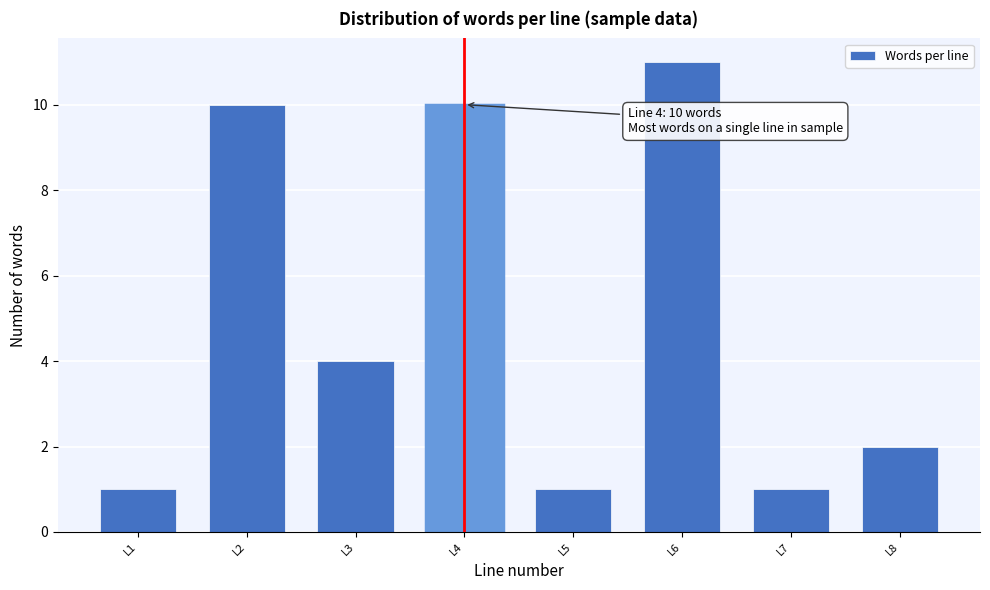

Reading left to right, transcribe all the data shown in this chart.

1	10	4	10	1	11	1	2